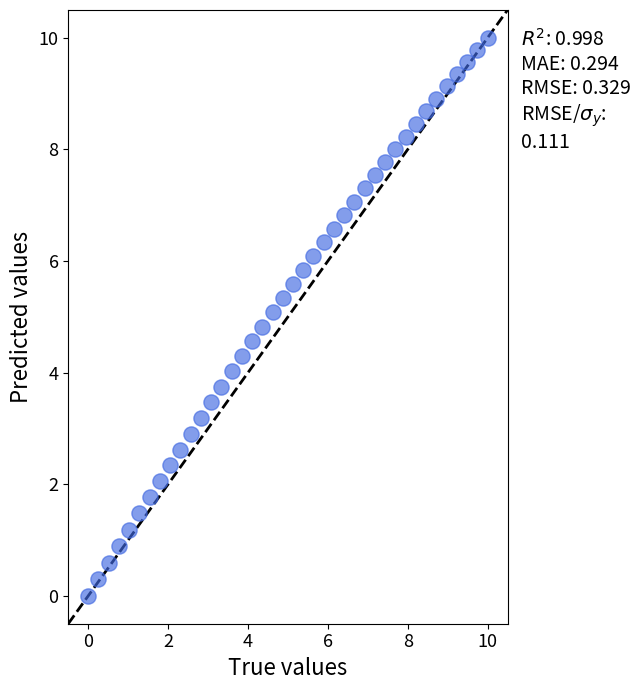

What is the range of X values (max minus min)?

10.0